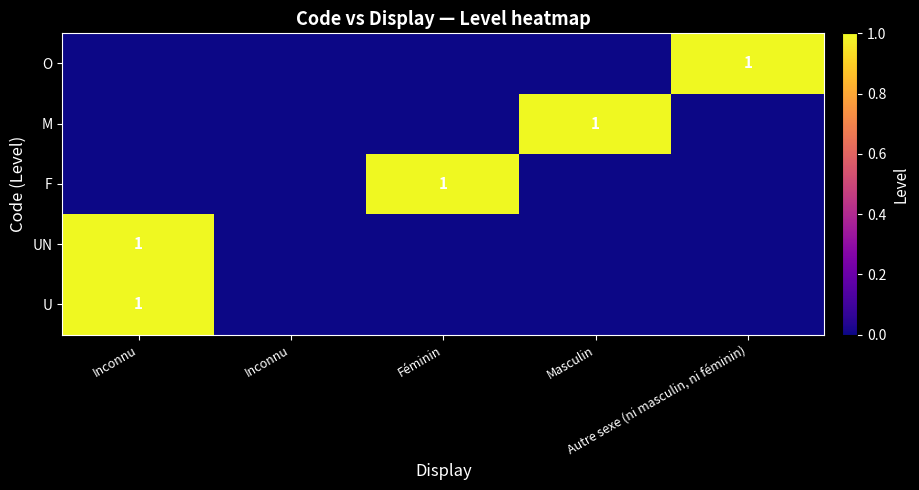

What is the difference between the maximum and minimum values in the M series?

1